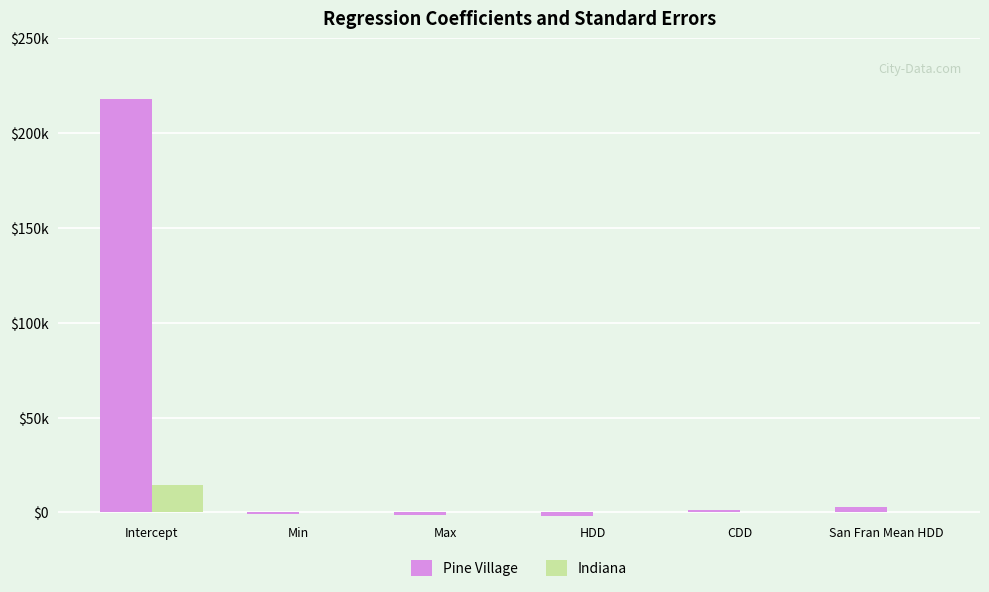

Are the bars grouped side by side (vs. stacked)?

Yes